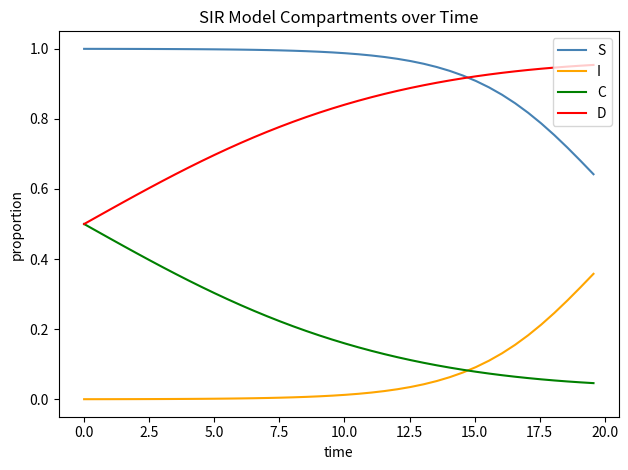

True or false: I and S cross at least once.

False